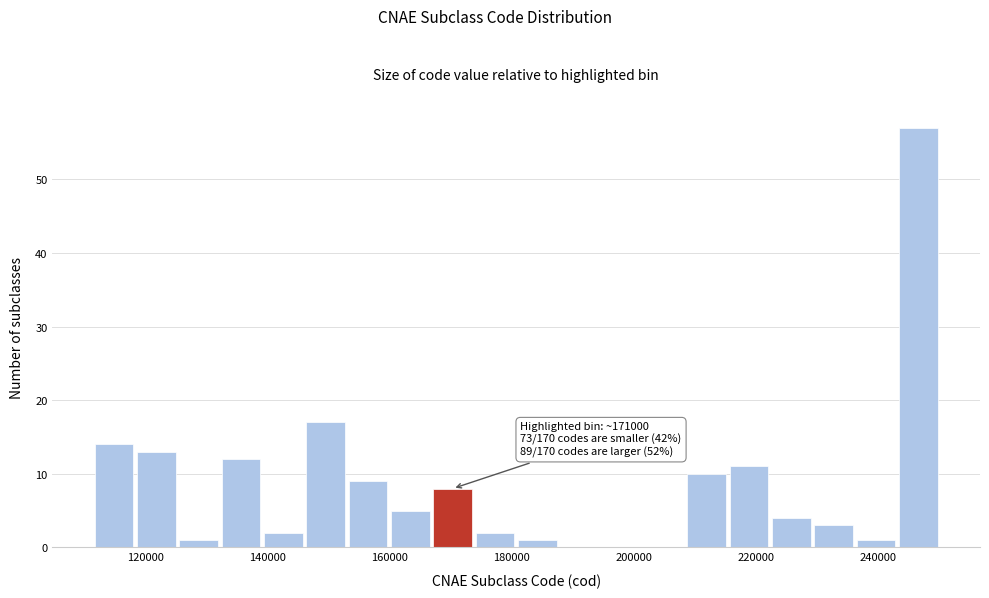

Read against the x-axis, roughly where is the centre of the tallest bar?

246000